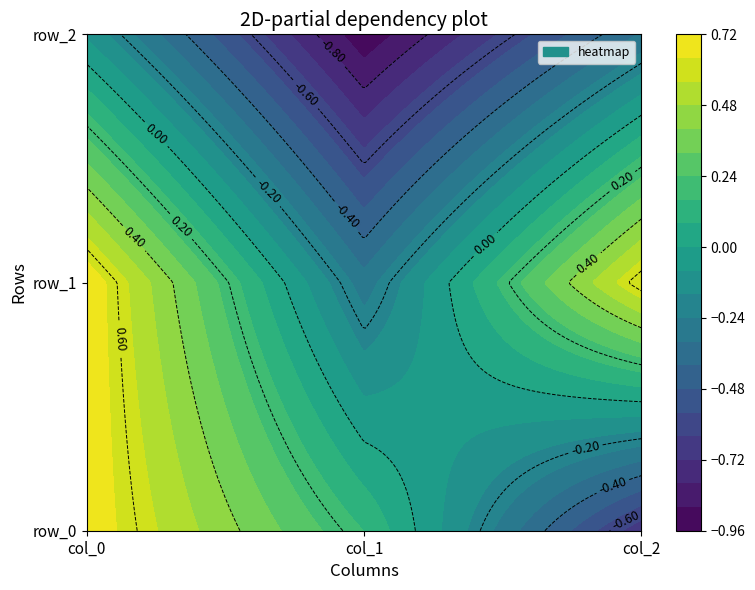

True or false: row_1 has a value of -0.2 at col_1.

False